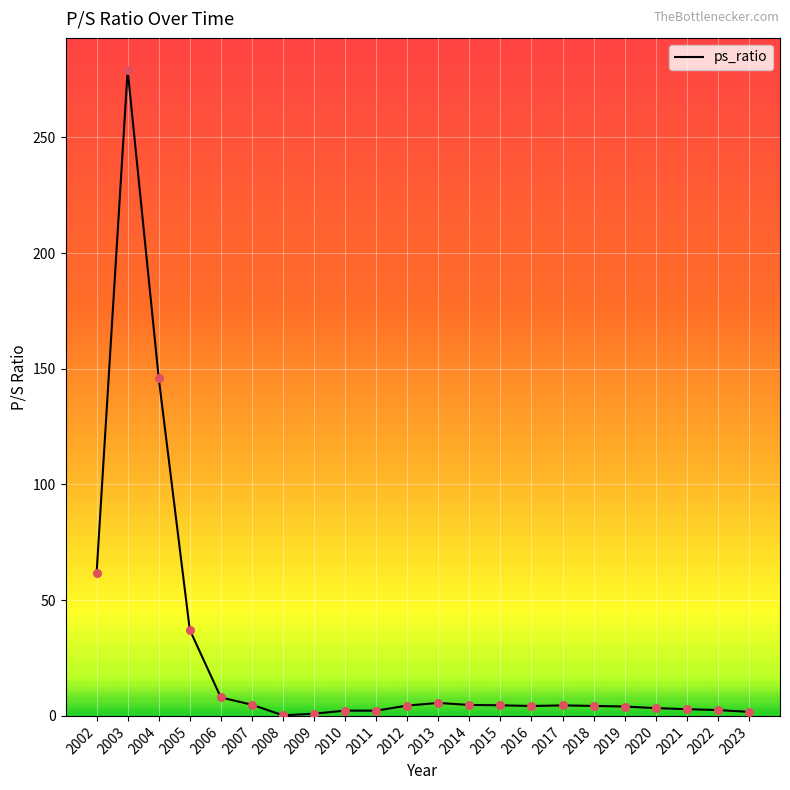

Approximately how many times larger is the value at 2014 compared to 2013?

0.8